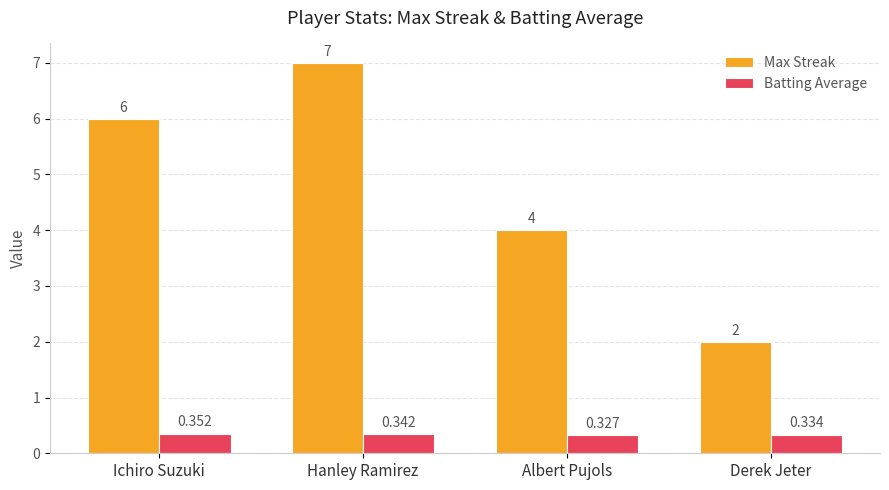

At Albert Pujols, list the series in order from largest to smallest.

Max Streak, Batting Average